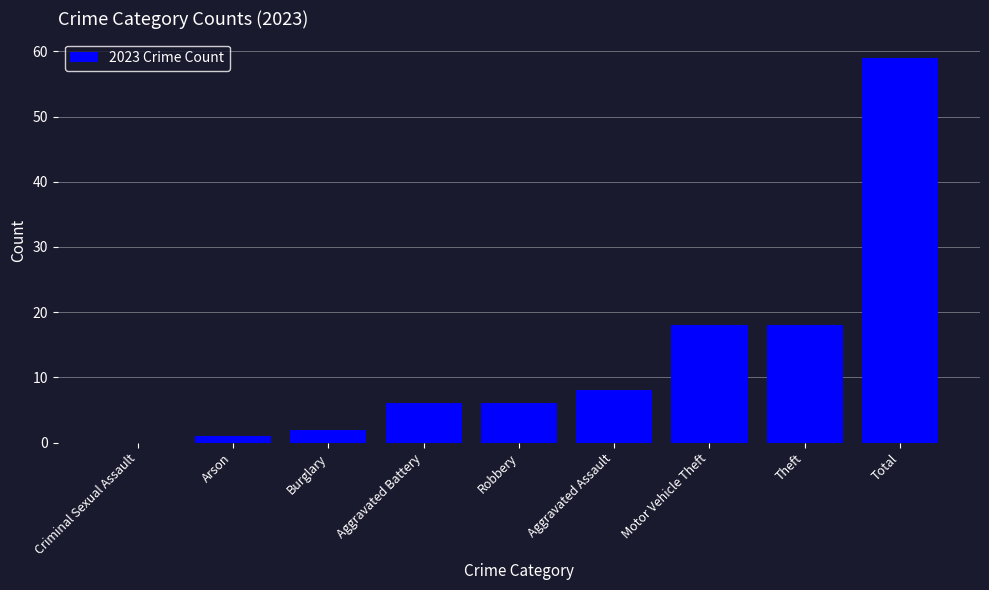

What is the greatest value displayed?

59